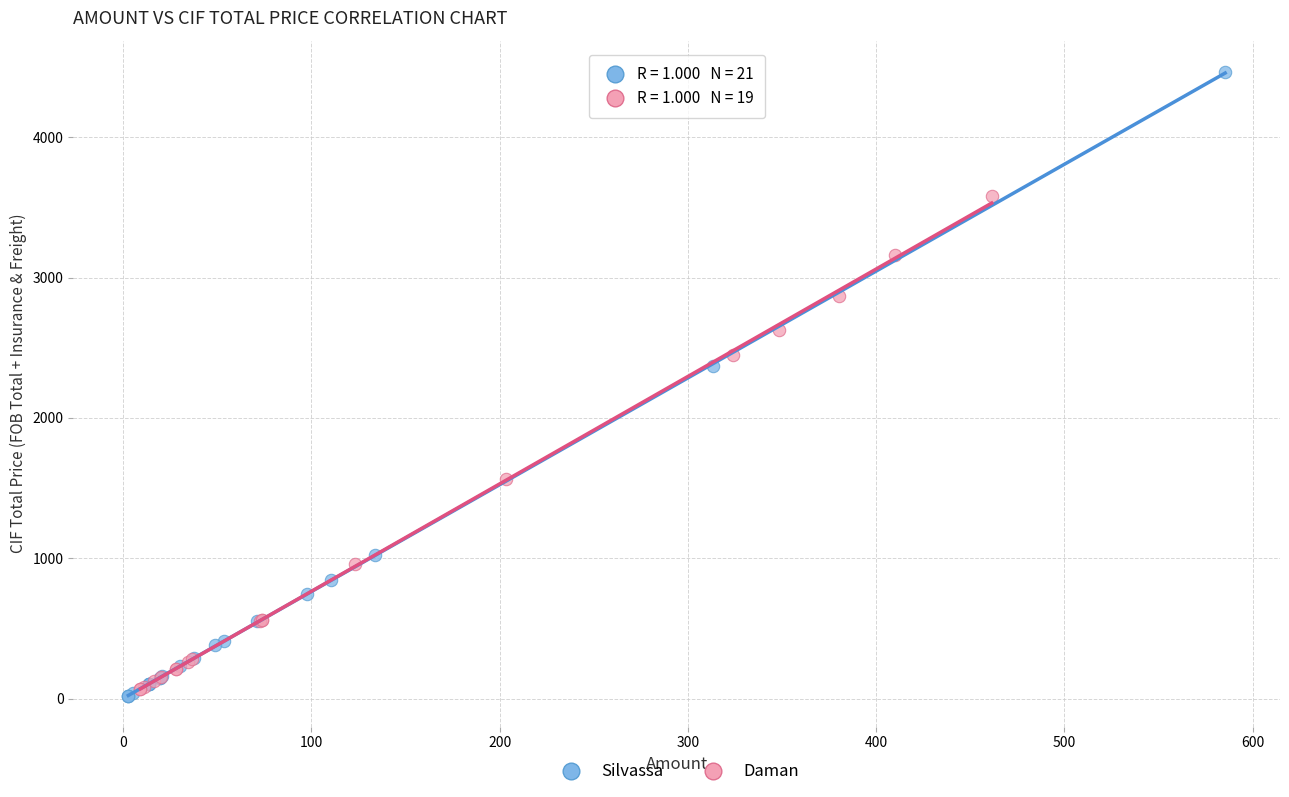

Which series contains the highest Y value?

Silvassa